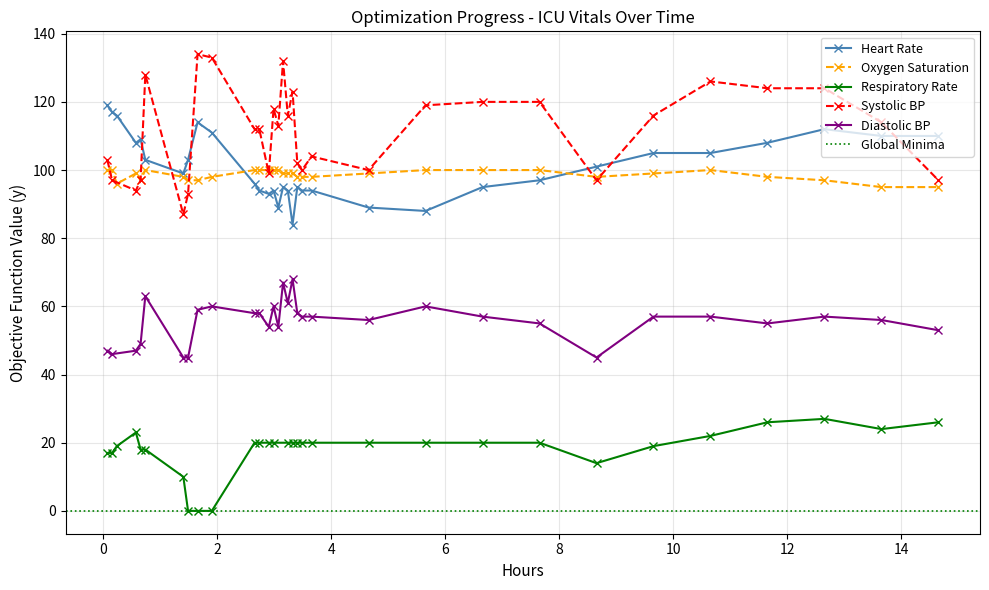

What is the lowest value of the Heart Rate series?

84